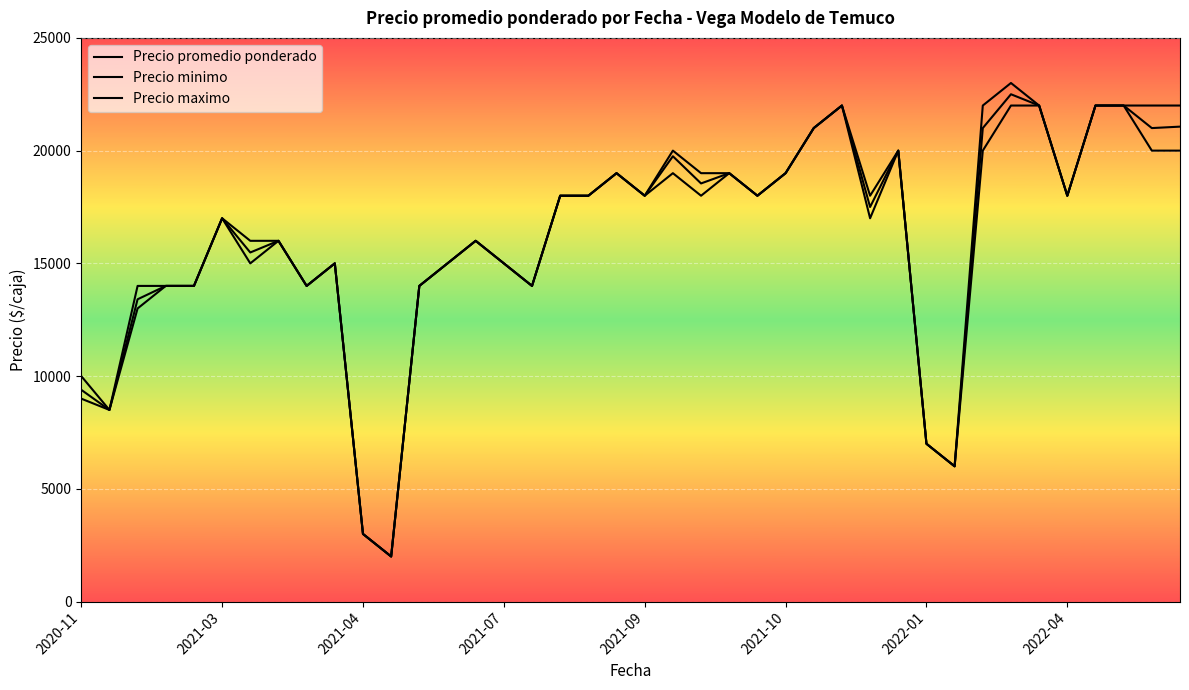

List the series in order of their overall mean, lowest first.

Precio minimo, Precio promedio ponderado, Precio maximo